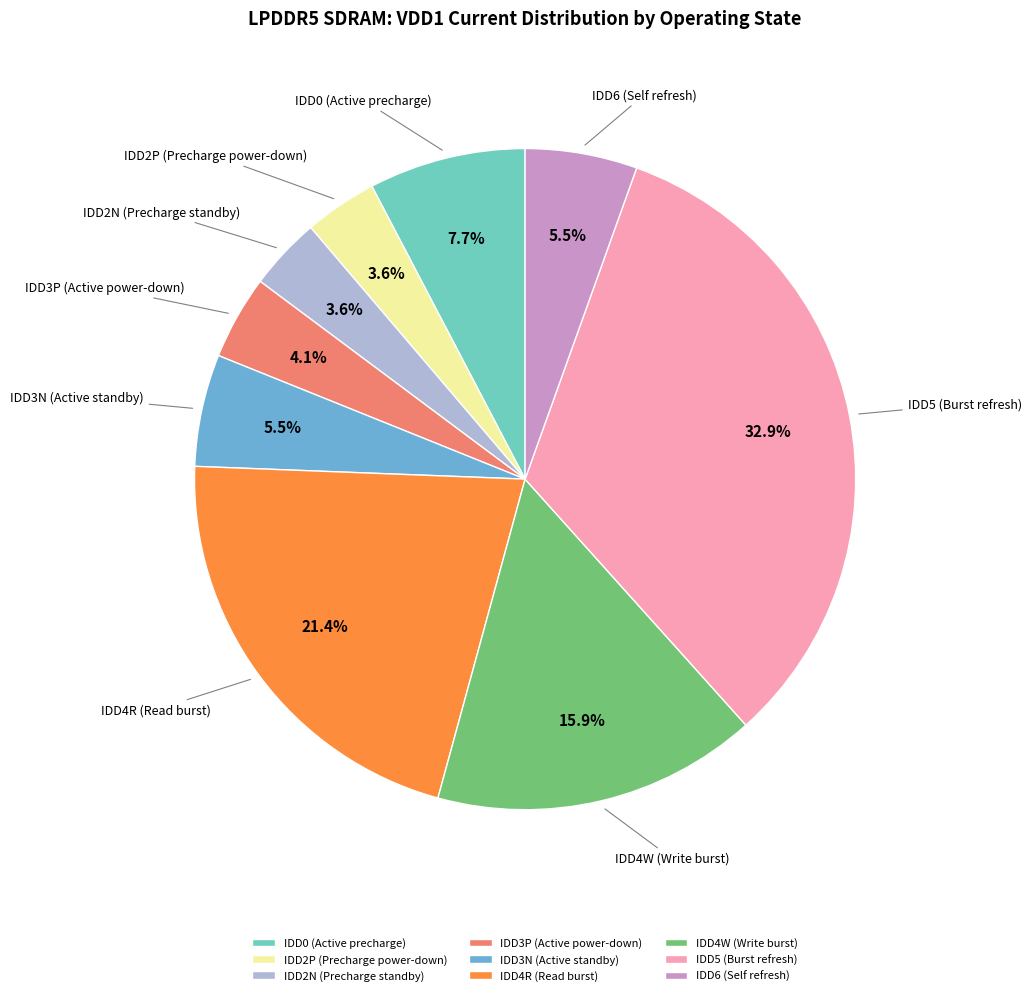

What is the largest slice in the pie chart?

IDD5 (Burst refresh)